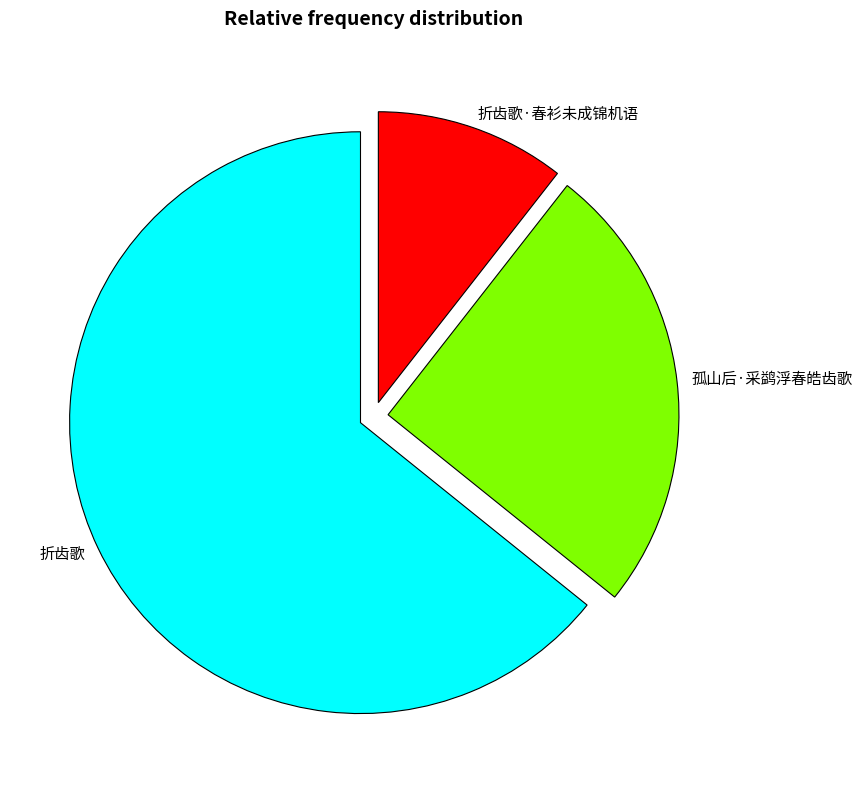

Rank the categories by value from lowest to highest.

折齿歌·春衫未成锦机语, 孤山后·采鹢浮春皓齿歌, 折齿歌